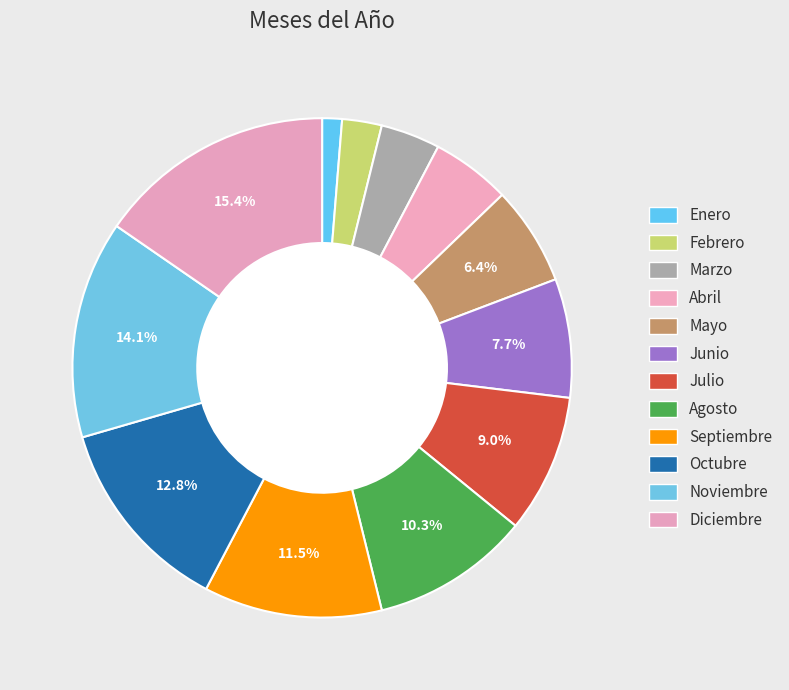

Does any single category account for the majority?

No